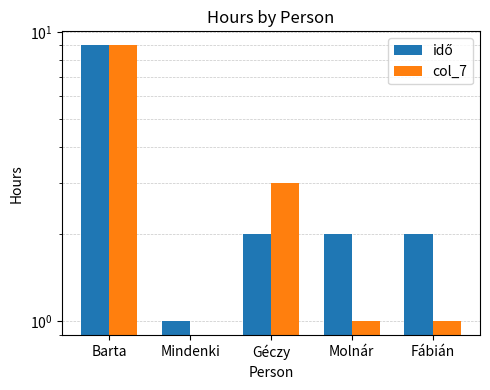

What is the average value of the idő series?

3